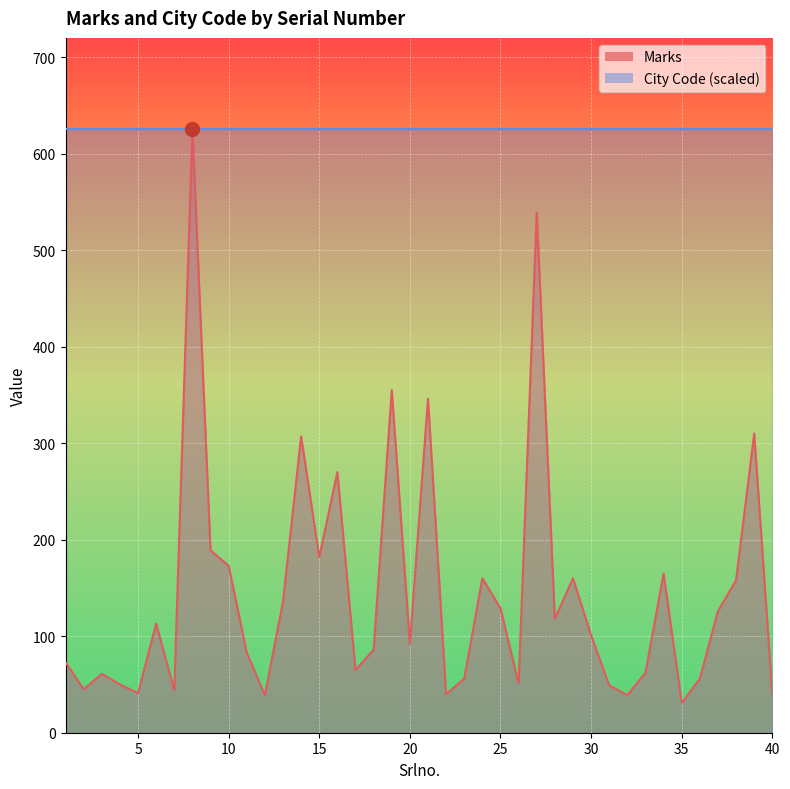

What is the minimum value shown in the chart?

31